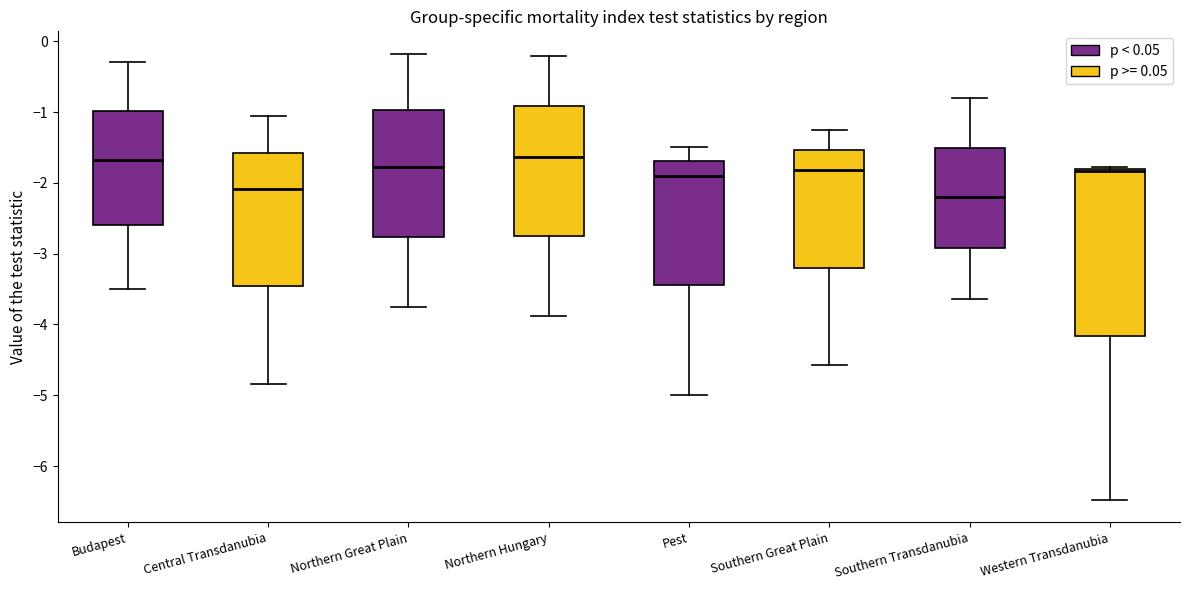

Which box is the tallest, from its lower edge to its upper edge?

Western Transdanubia